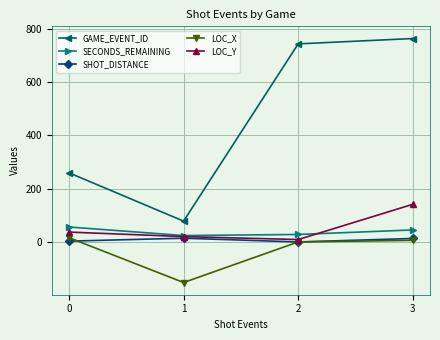

Is the value of SECONDS_REMAINING at 3 greater than the value of SHOT_DISTANCE at 1?

Yes